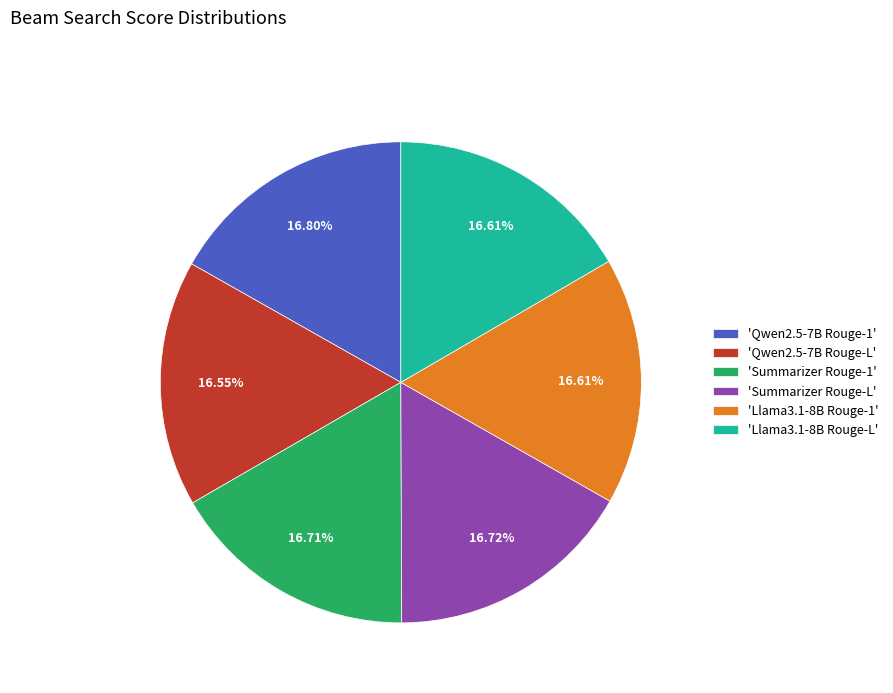

Combined, do 'Llama3.1-8B Rouge-L' and 'Summarizer Rouge-L' account for over 50%?

No